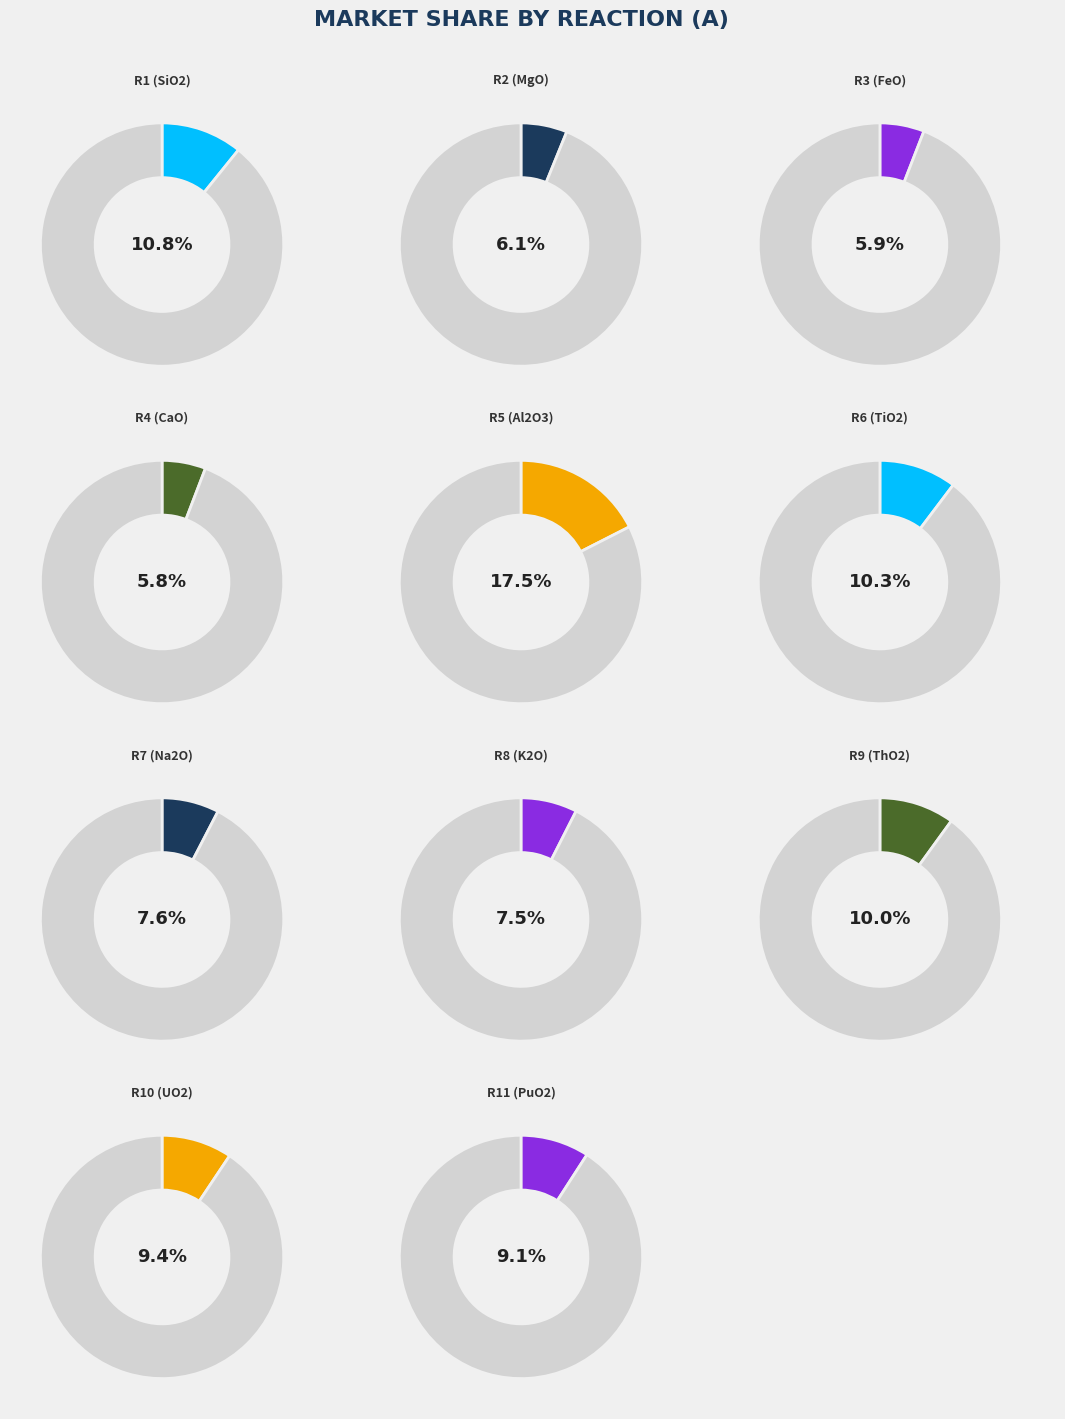

Rank the categories by value from lowest to highest.

R4 (CaO), R3 (FeO), R2 (MgO), R8 (K2O), R7 (Na2O), R11 (PuO2), R10 (UO2), R9 (ThO2), R6 (TiO2), R1 (SiO2), R5 (Al2O3)